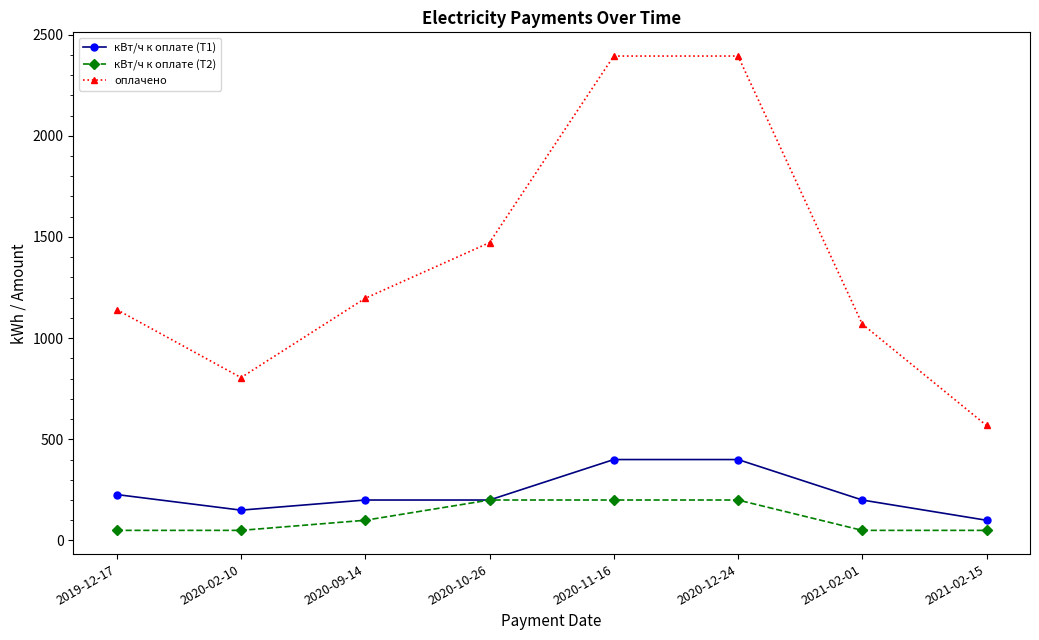

Reading left to right, list all the values displayed in this chart.

кВт/ч к оплате (Т1): 2019-12-17=227.0	2020-02-10=150.0	2020-09-14=200.0	2020-10-26=200.0	2020-11-16=400.0	2020-12-24=400.0	2021-02-01=200.0	2021-02-15=100.0
кВт/ч к оплате (Т2): 2019-12-17=50.0	2020-02-10=50.0	2020-09-14=100.0	2020-10-26=200.0	2020-11-16=200.0	2020-12-24=200.0	2021-02-01=50.0	2021-02-15=50.0
оплачено: 2019-12-17=1141.0	2020-02-10=805.0	2020-09-14=1197.0	2020-10-26=1472.0	2020-11-16=2394.0	2020-12-24=2394.0	2021-02-01=1069.5	2021-02-15=568.3